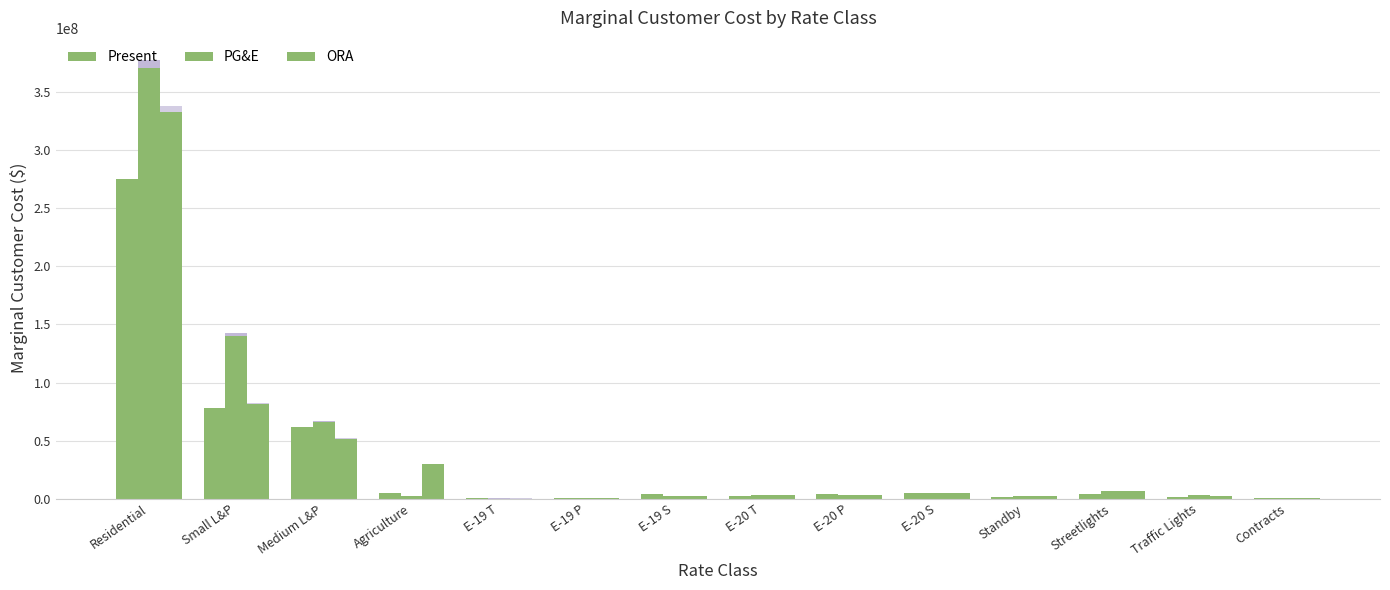

How many data points in Present are above 4151479?

6